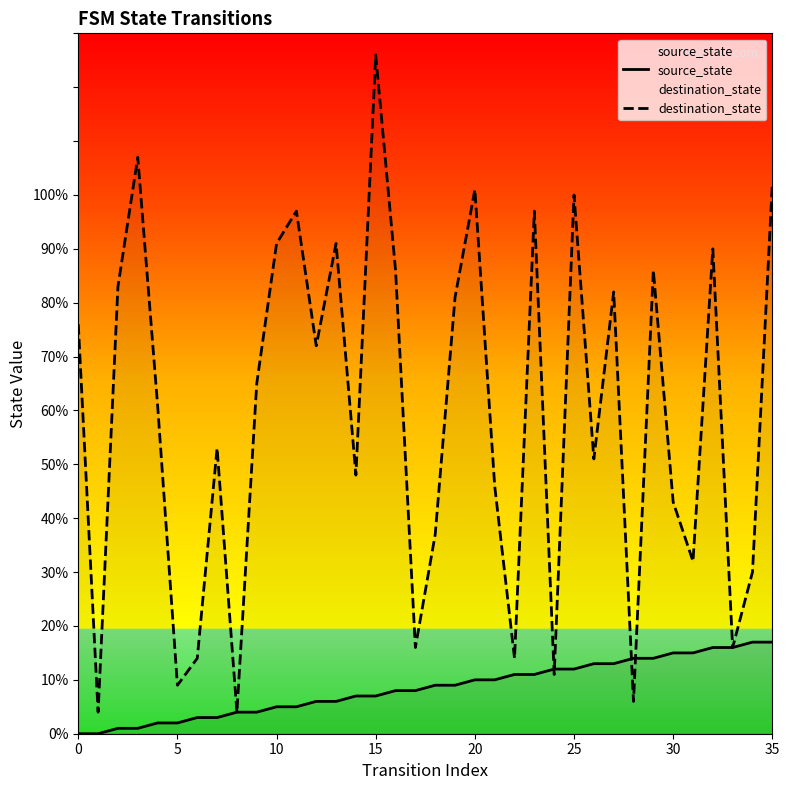

What is the total value across all series at 18?

46